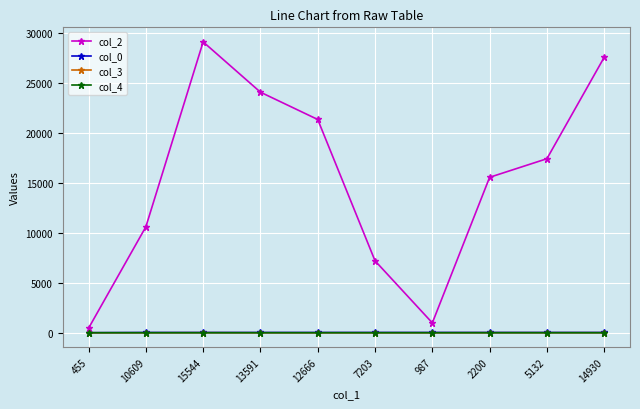

True or false: col_0 and col_4 intersect in this chart.

False